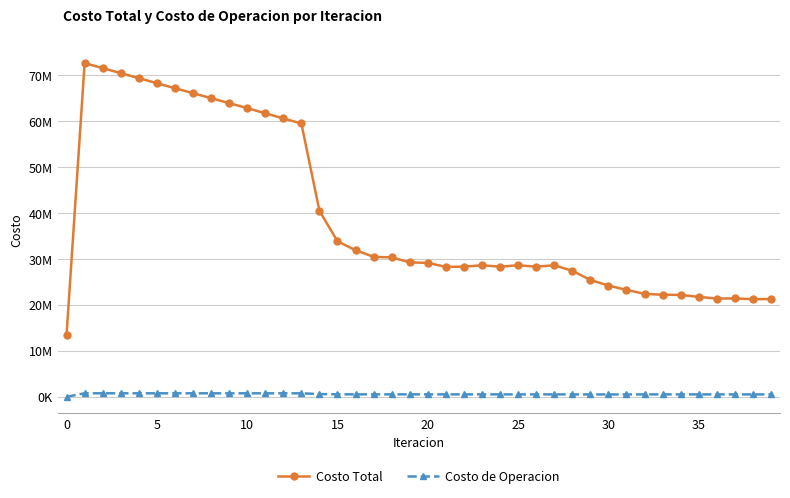

At how many categories does at least one series exceed 70416286?

3